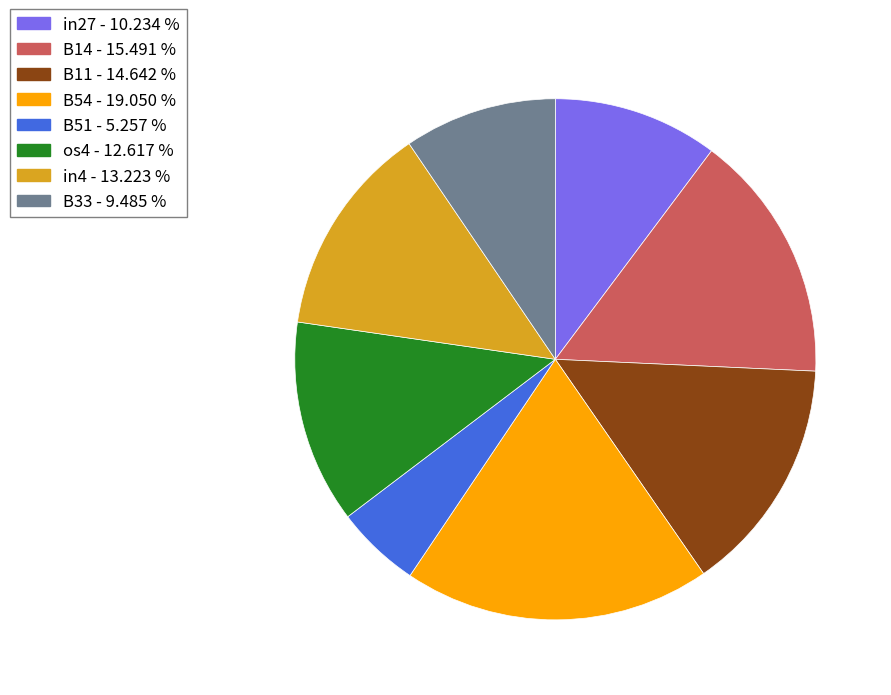

How many slices are in this pie chart?

8